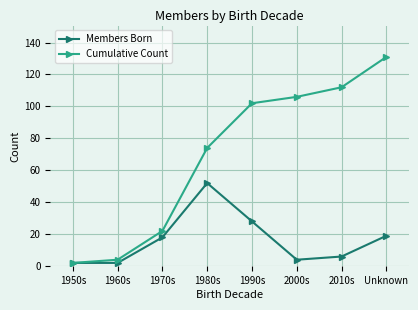

What is the sum of all Cumulative Count values?

553